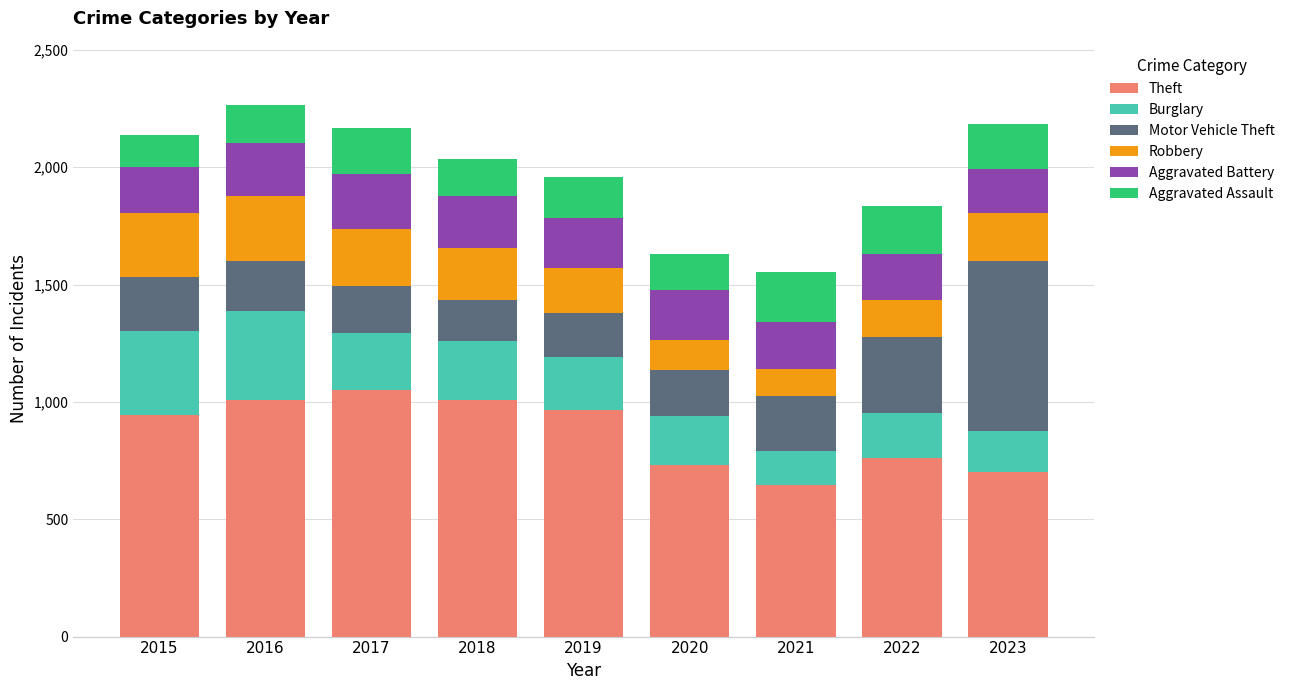

Is it true that Theft equals 1273 at 2022?

False